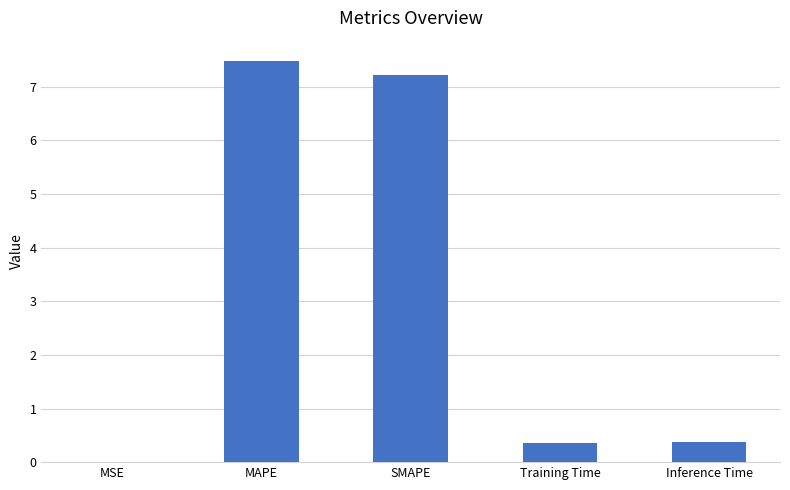

Which has a higher value, Training Time or SMAPE?

SMAPE